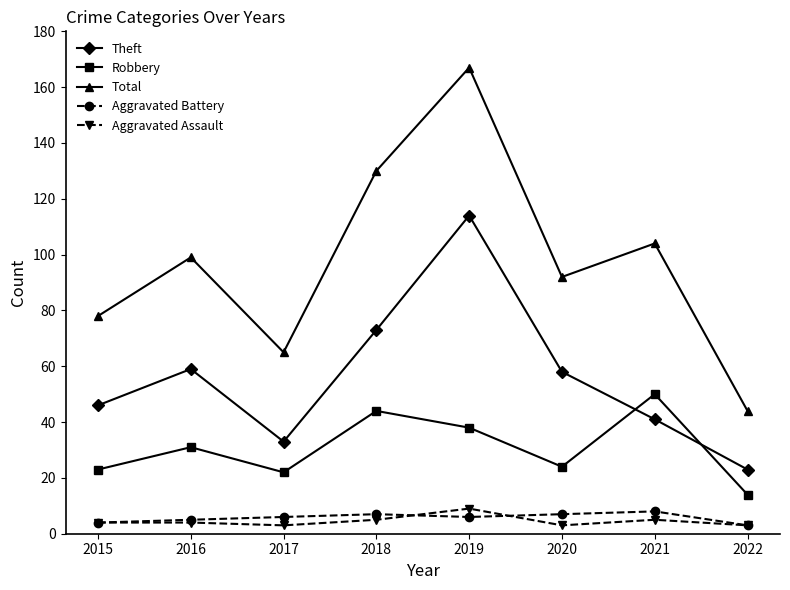

What is the average value of the Theft series?

56